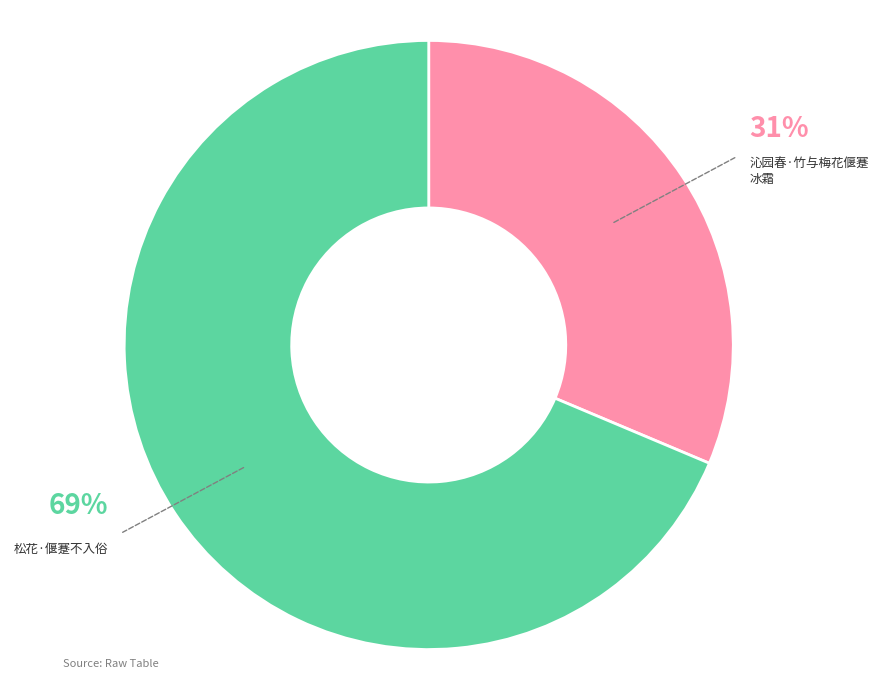

Is there any slice that represents more than half of the pie?

Yes